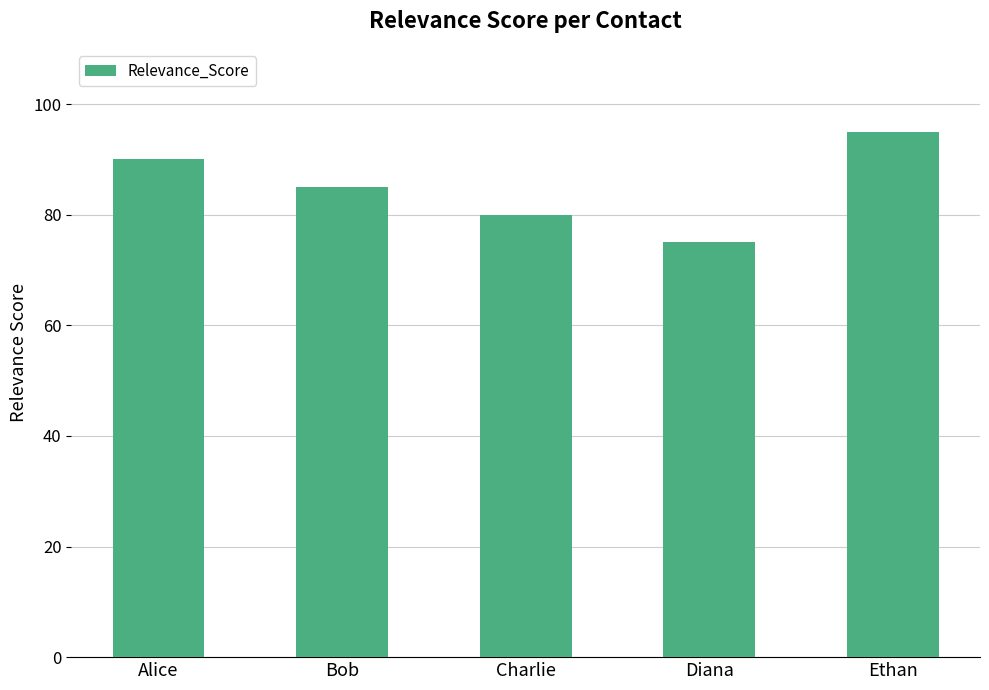

What is the minimum value shown in the chart?

75